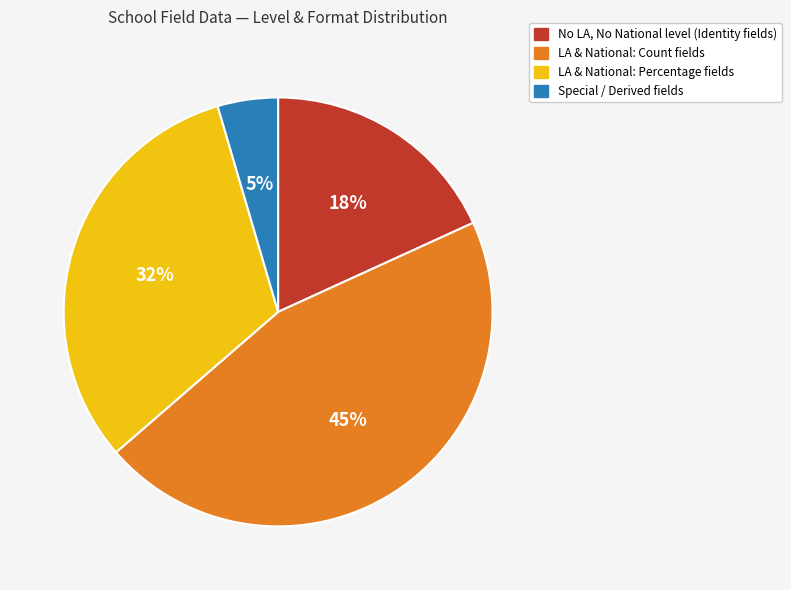

Is there any slice that represents more than half of the pie?

No